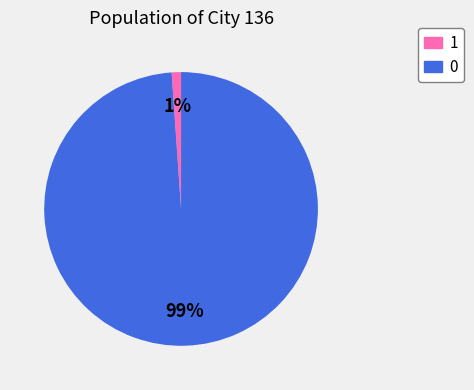

Do 0 and 1 together represent more than half of the pie?

Yes